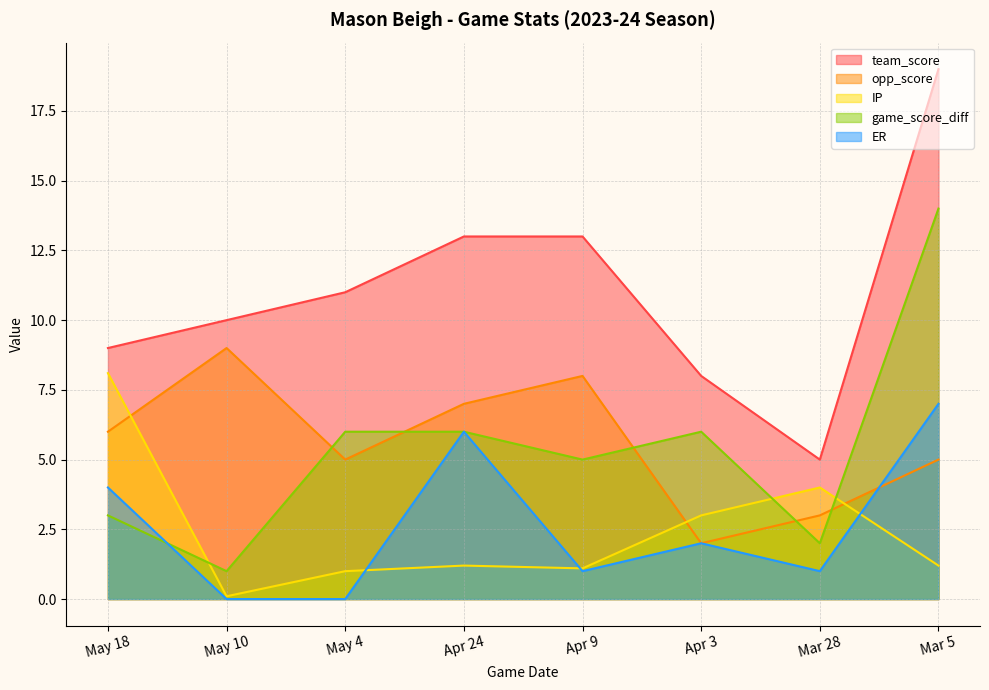

Which series has the largest range (max minus min)?

team_score